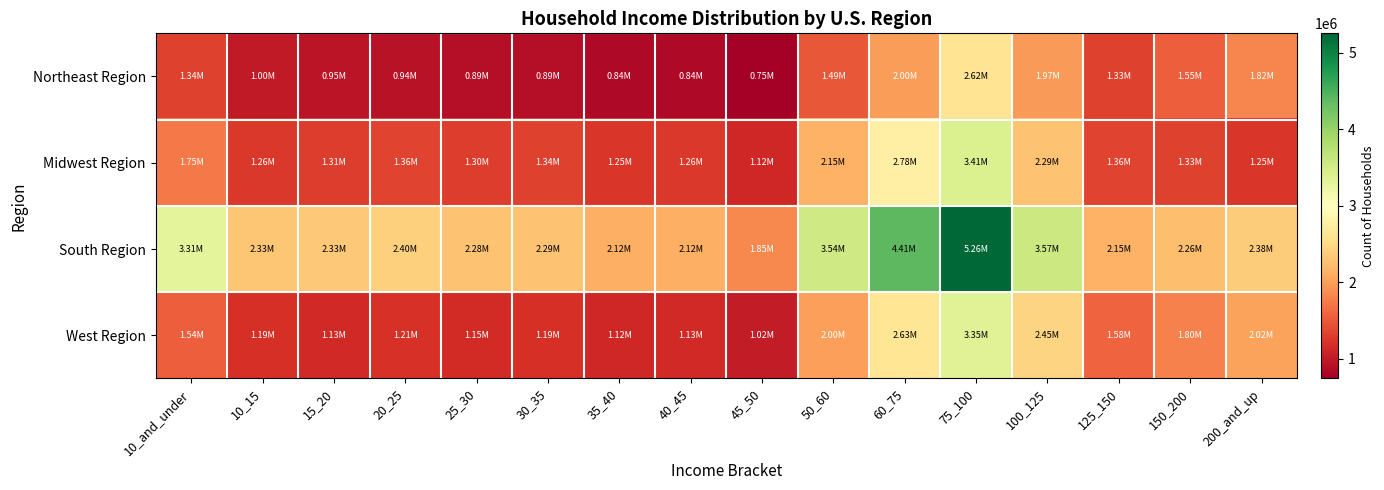

Reading right to left, list all the values displayed in this chart.

Northeast Region: 200_and_up=1824596	150_200=1547444	125_150=1332573	100_125=1971755	75_100=2615591	60_75=1995172	50_60=1489127	45_50=745314	40_45=836812	35_40=838574	30_35=894321	25_30=886397	20_25=937405	15_20=952233	10_15=997164	10_and_under=1343589
Midwest Region: 200_and_up=1249736	150_200=1332465	125_150=1360899	100_125=2288295	75_100=3410032	60_75=2782459	50_60=2154653	45_50=1115502	40_45=1264561	35_40=1253449	30_35=1341589	25_30=1295450	20_25=1357428	15_20=1307573	10_15=1256316	10_and_under=1748102
South Region: 200_and_up=2376139	150_200=2255956	125_150=2151421	100_125=3565606	75_100=5255634	60_75=4408888	50_60=3541355	45_50=1846698	40_45=2119598	35_40=2122945	30_35=2287240	25_30=2284569	20_25=2401839	15_20=2333541	10_15=2327563	10_and_under=3311632
West Region: 200_and_up=2015046	150_200=1795271	125_150=1583176	100_125=2448132	75_100=3354789	60_75=2631995	50_60=1996665	45_50=1017681	40_45=1133549	35_40=1117810	30_35=1188136	25_30=1152586	20_25=1214053	15_20=1133833	10_15=1187071	10_and_under=1538928